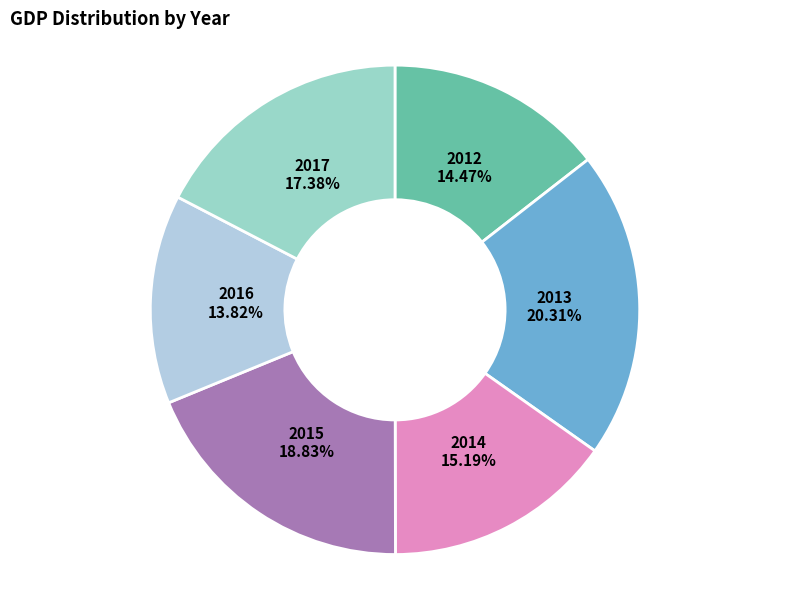

What is the ratio of the value at 2014 to the value at 2017?

0.9